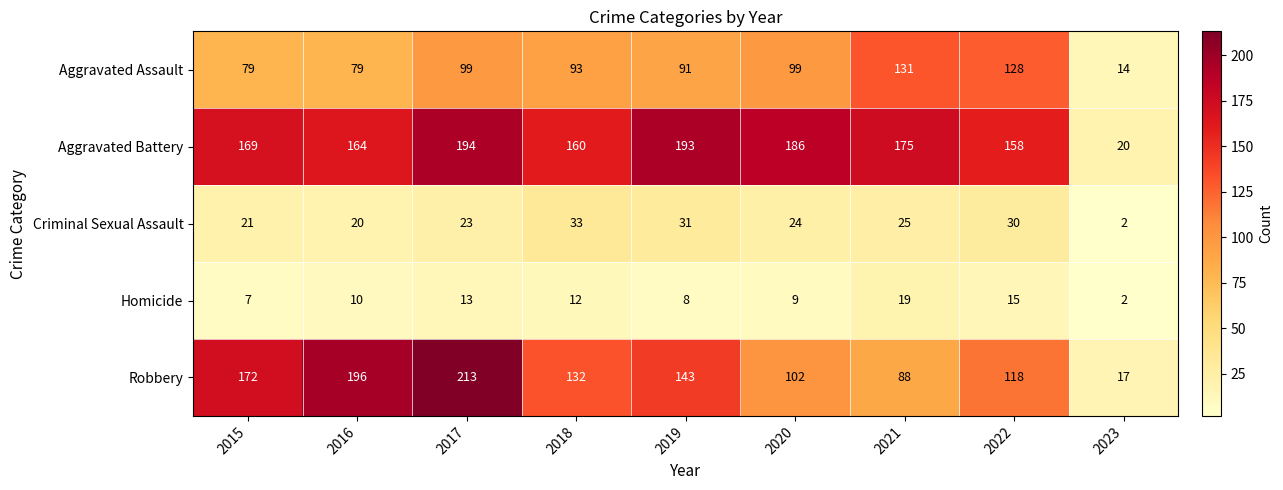

Is the value of Criminal Sexual Assault at 2021 greater than the value of Homicide at 2016?

Yes